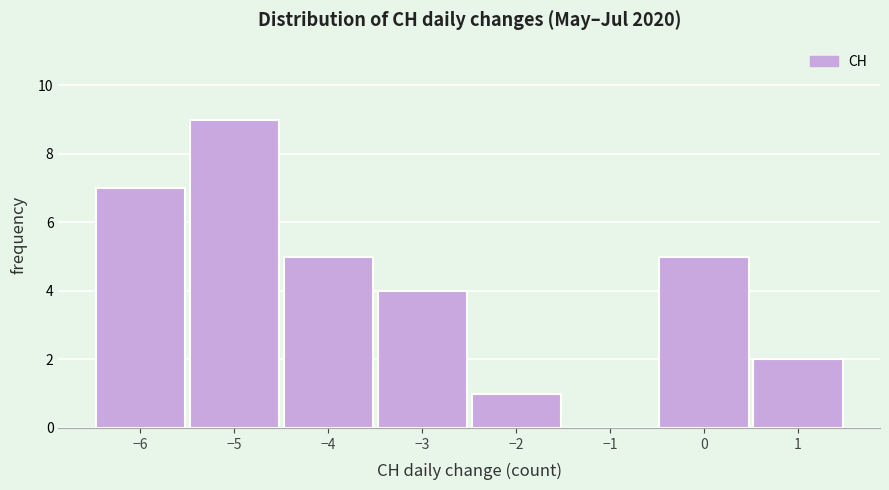

Which range on the x-axis has the tallest bar?

-5.5 to -4.5